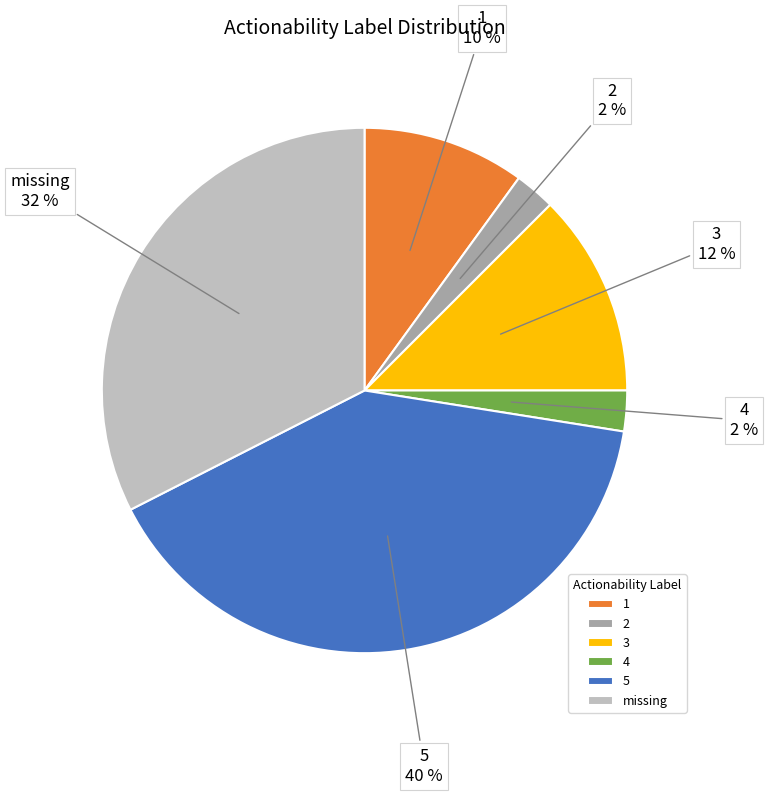

What percentage is the 1 slice, to the nearest percent?

10%